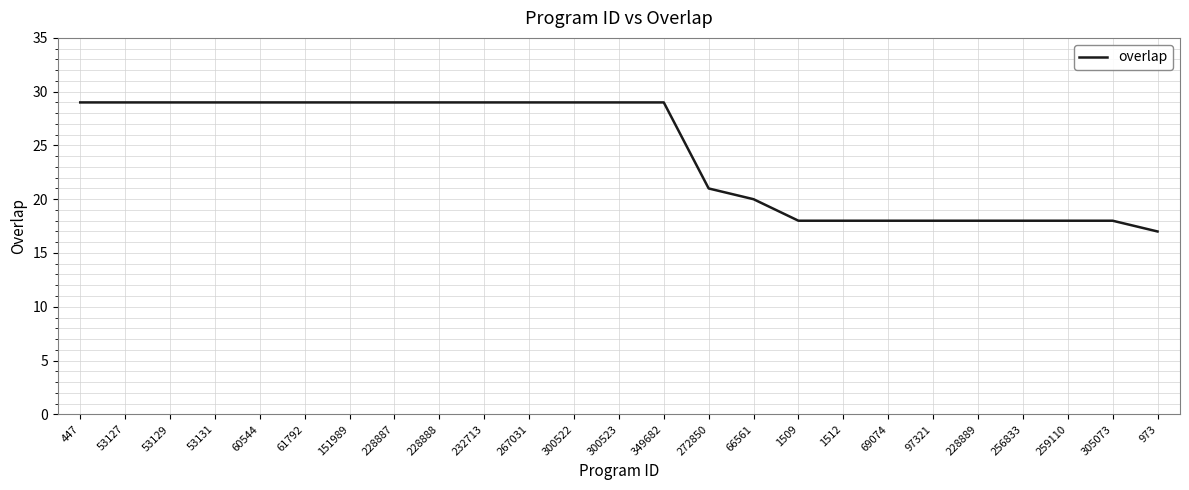

What position from the left is 1509?

17